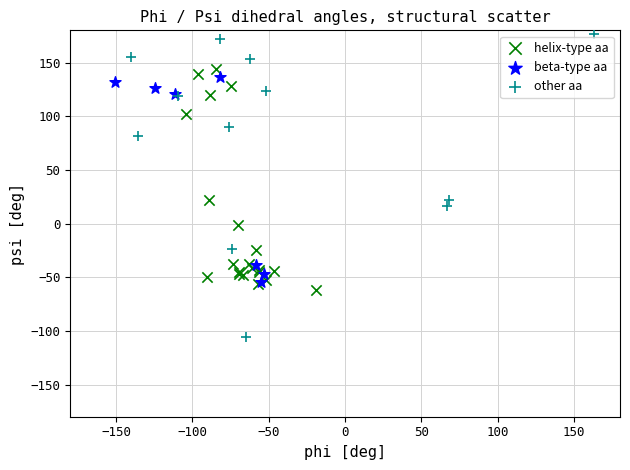

Which series reaches the maximum Y coordinate?

other aa